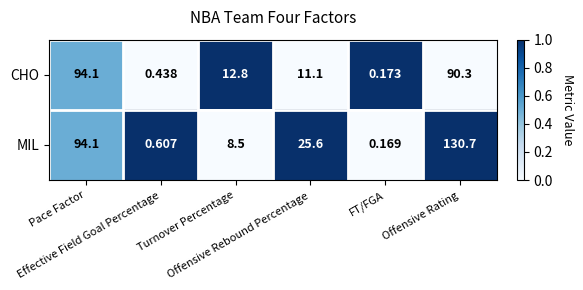

Which series has the largest total across all categories?

MIL